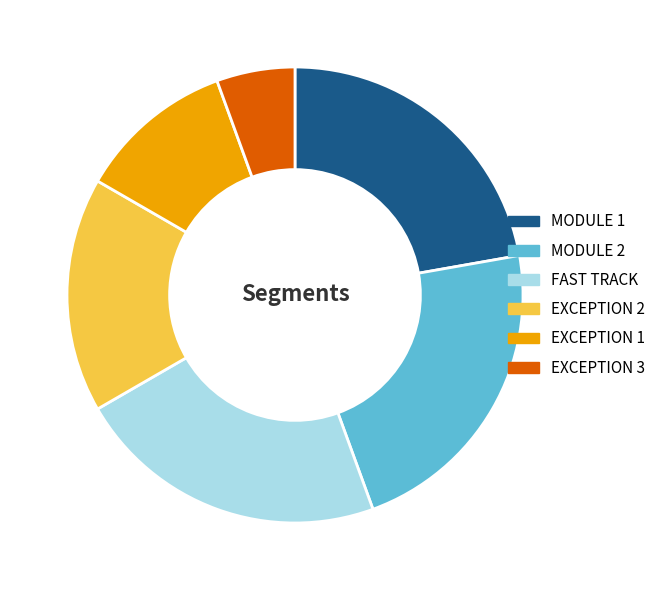

True or false: MODULE 1 accounts for 9% of the total.

False